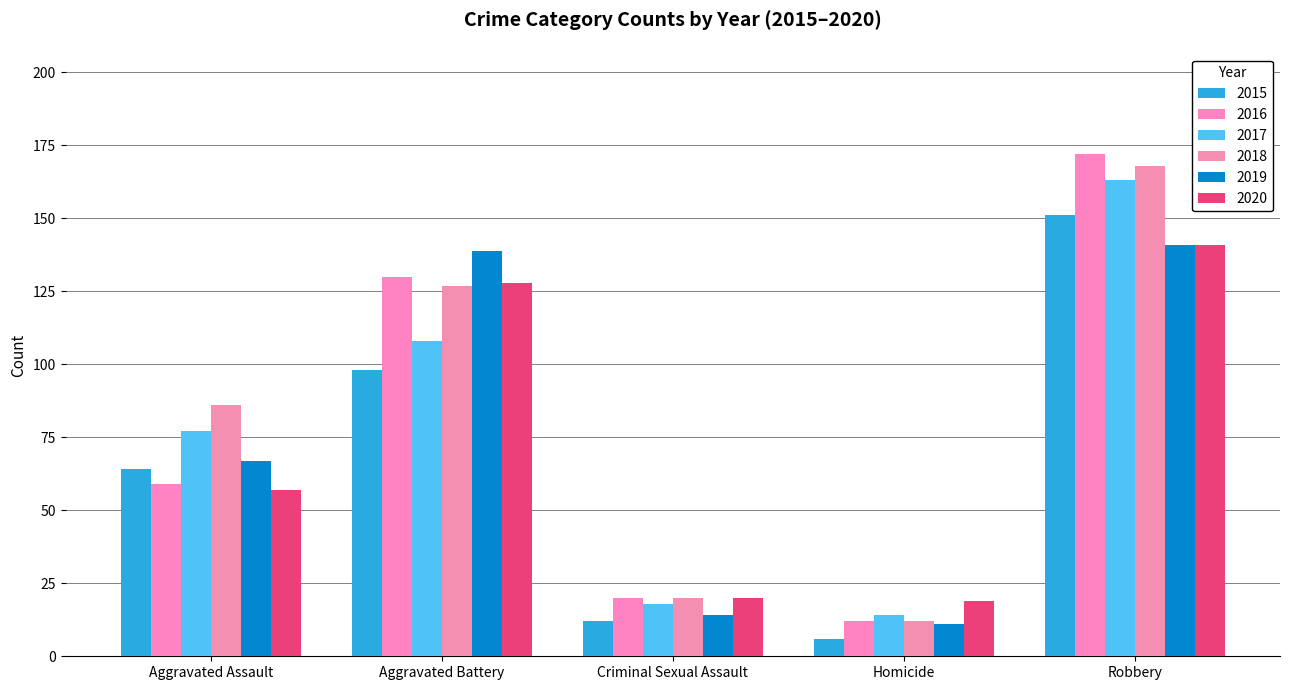

Rank the categories by 2019 value from lowest to highest.

Homicide, Criminal Sexual Assault, Aggravated Assault, Aggravated Battery, Robbery